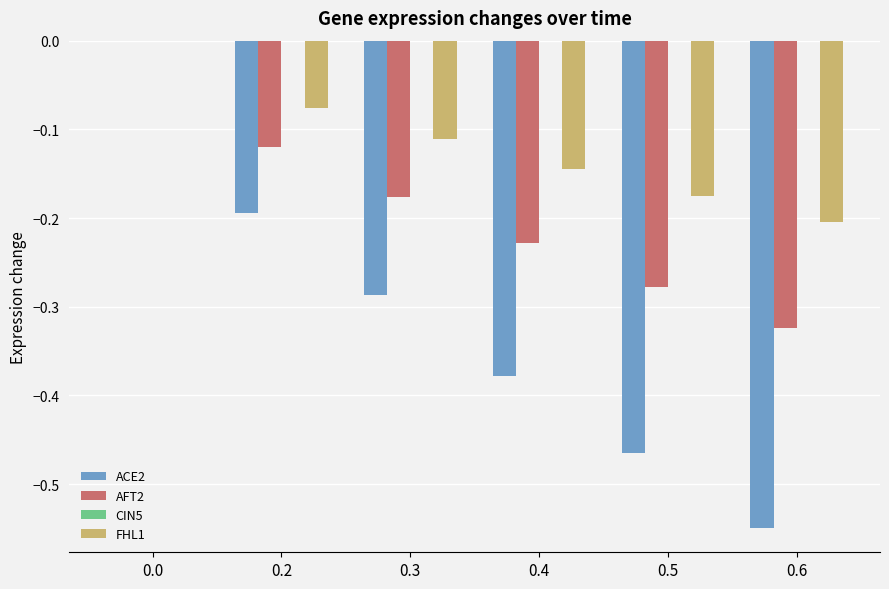

Which series changed the most between 0.3 and 0.4?

ACE2